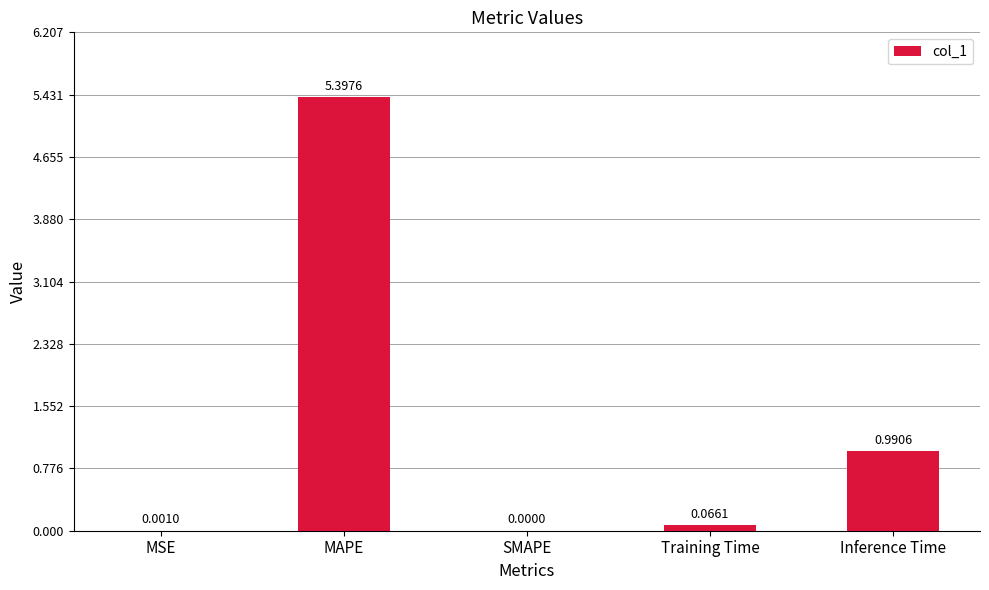

How many data points does each series have?

5